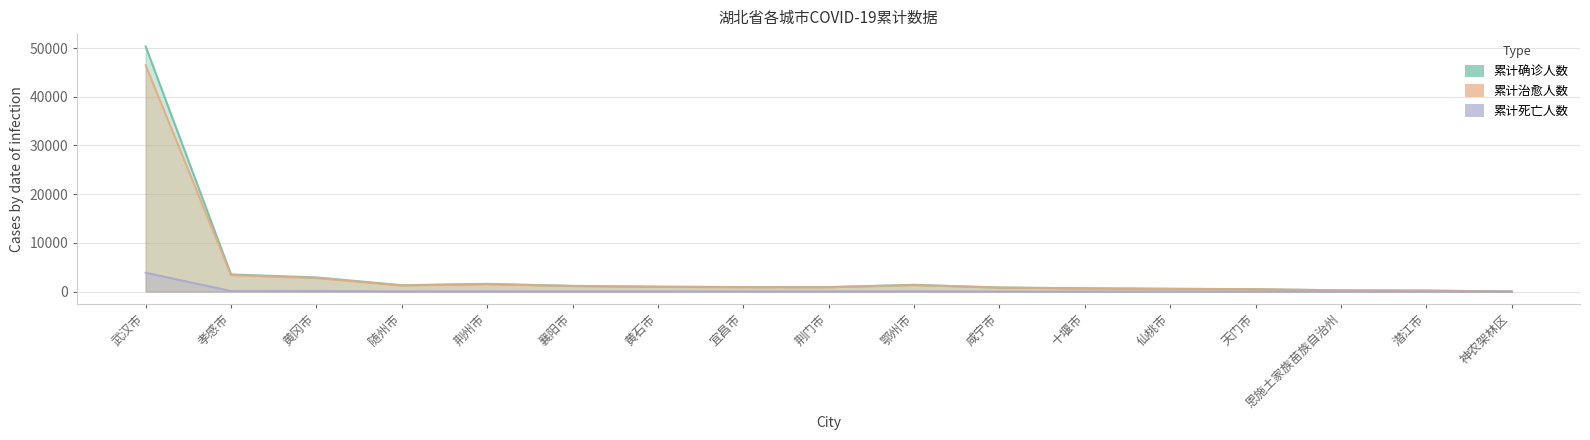

Where is 累计死亡人数 nearest to the value 1934?

孝感市